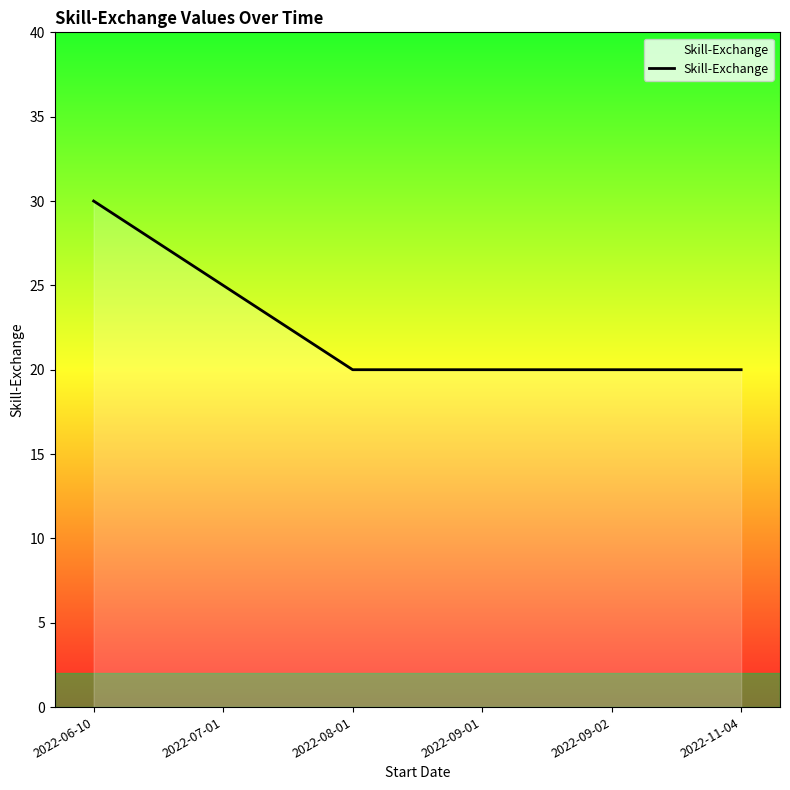

What is the smallest value displayed?

20